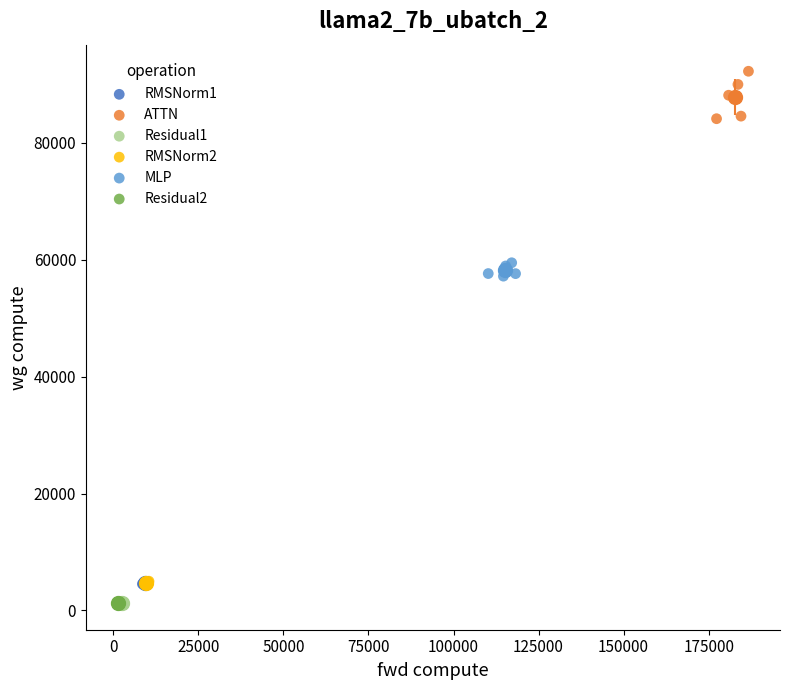

Which series contains the highest Y value?

ATTN